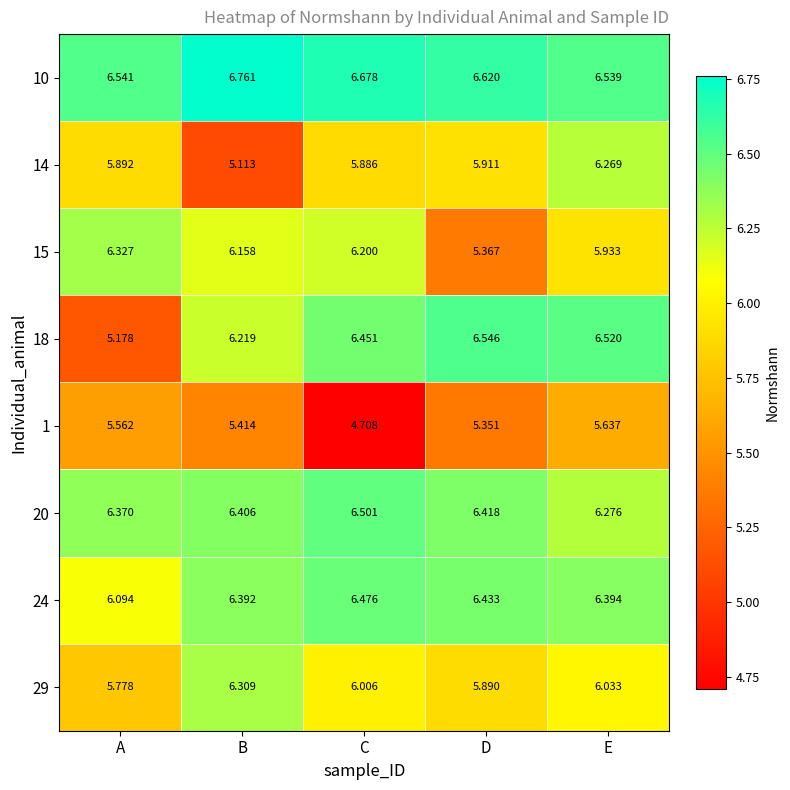

At which category is the sum across all series the highest?

E